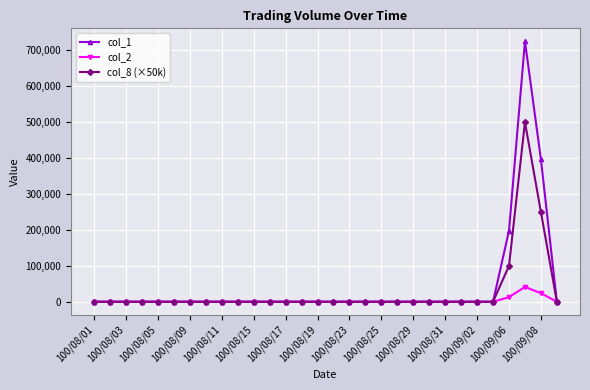

True or false: col_2 has more than 0 interior local peaks.

True